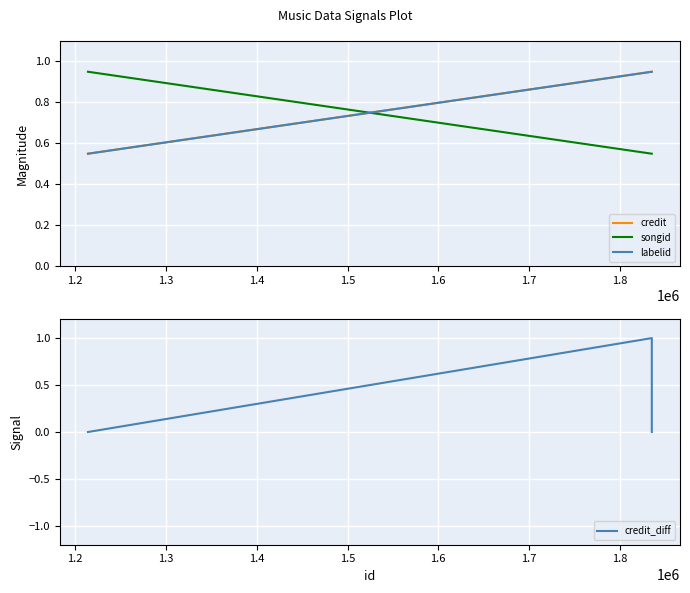

What is the maximum value for credit_diff?

1.0